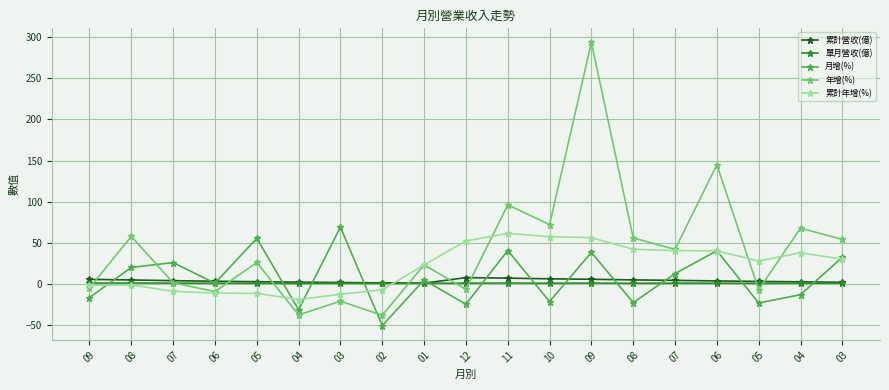

Reading left to right, list all the values displayed in this chart.

累計營收(億): 09=5.2	08=4.5	07=3.7	06=3.0	05=2.4	04=1.9	03=1.5	02=1.0	01=0.6	12=7.4	11=6.8	10=5.9	09=5.4	08=4.6	07=4.1	06=3.4	05=2.7	04=2.3	03=1.7
單月營收(億): 09=0.7	08=0.9	07=0.7	06=0.6	05=0.6	04=0.4	03=0.5	02=0.3	01=0.6	12=0.6	11=0.8	10=0.6	09=0.7	08=0.5	07=0.7	06=0.6	05=0.4	04=0.6	03=0.7
月增(%): 09=-16.9	08=19.8	07=25.7	06=0.7	05=55.2	04=-31.7	03=68.9	02=-51.1	01=4.6	12=-25.1	11=40.4	10=-21.7	09=38.1	08=-23.1	07=12.3	06=40.1	05=-23.5	04=-13.4	03=32.1
年增(%): 09=-5.2	08=57.6	07=1.1	06=-9.6	05=25.8	04=-38.0	03=-21.3	02=-38.5	01=22.9	12=-6.8	11=96.0	10=72.0	09=293.7	08=55.7	07=41.7	06=144.8	05=-7.3	04=67.6	03=53.9
累計年增(%): 09=-2.0	08=-1.5	07=-9.3	06=-11.5	05=-11.9	04=-19.3	03=-12.9	02=-7.4	01=22.9	12=52.0	11=61.2	10=57.3	09=55.9	08=42.0	07=40.3	06=40.0	05=27.6	04=37.7	03=29.8